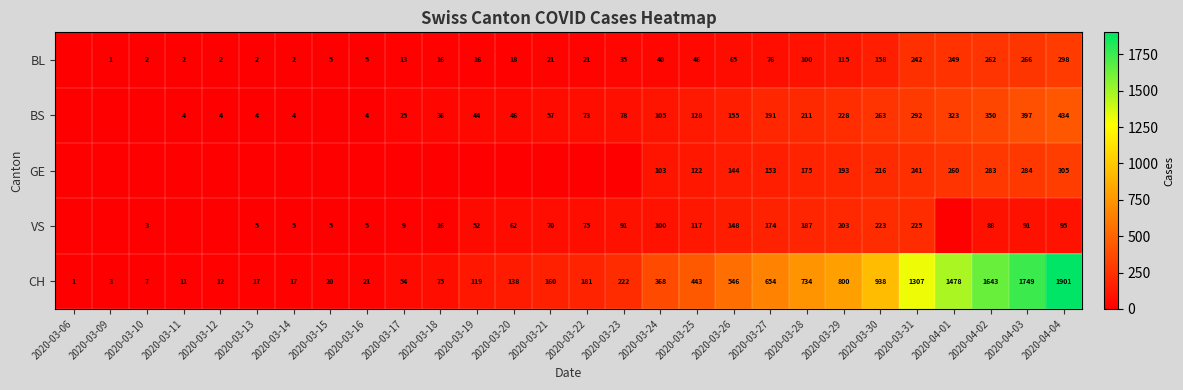

What is the difference between the CH values at 2020-03-12 and 2020-03-20?

126